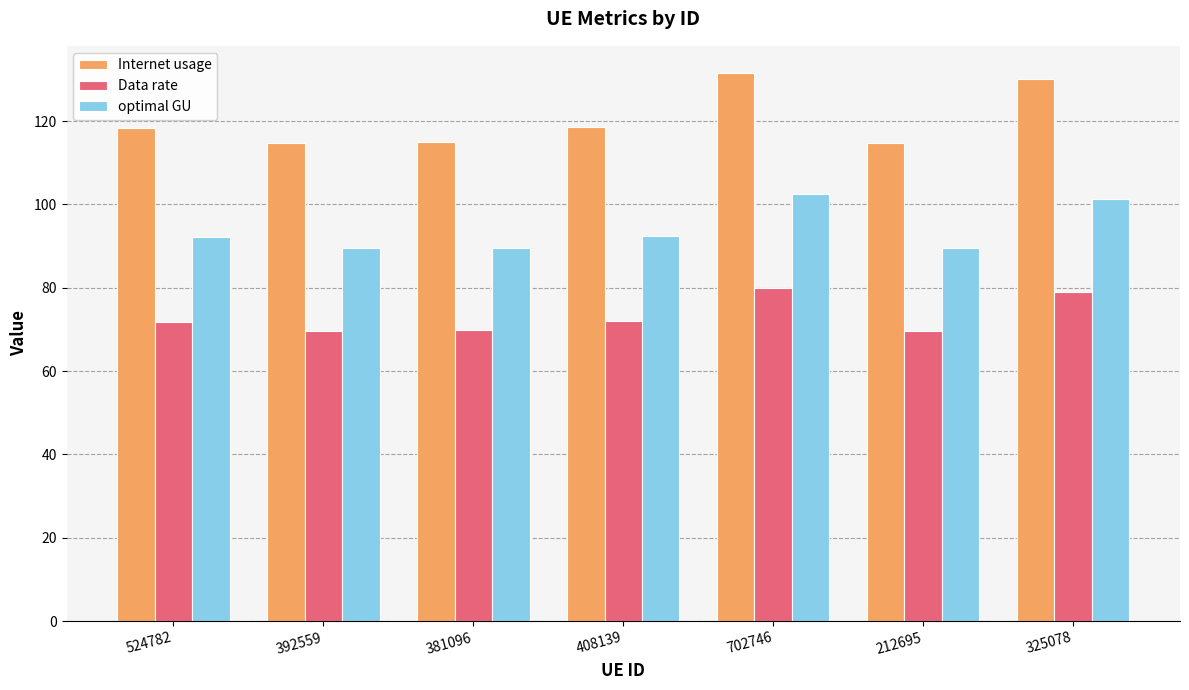

Rank the series at 702746 from lowest to highest value.

Data rate, optimal GU, Internet usage